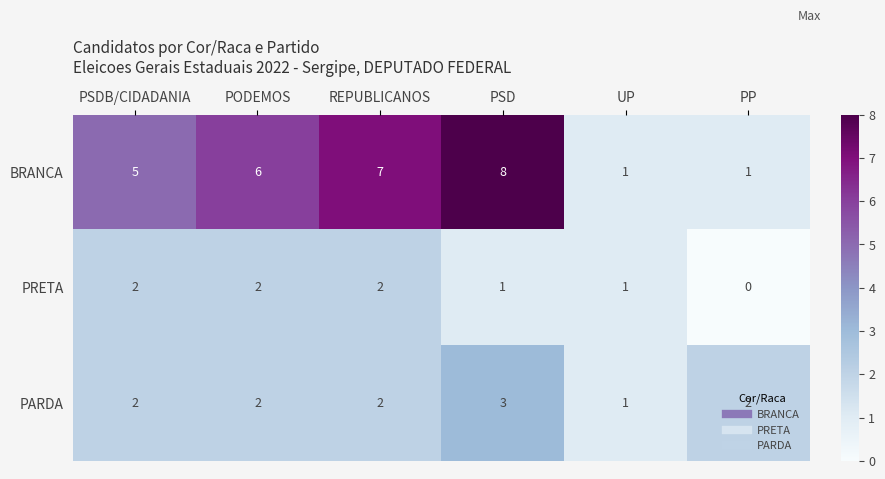

What is the sum of all PARDA values?

12